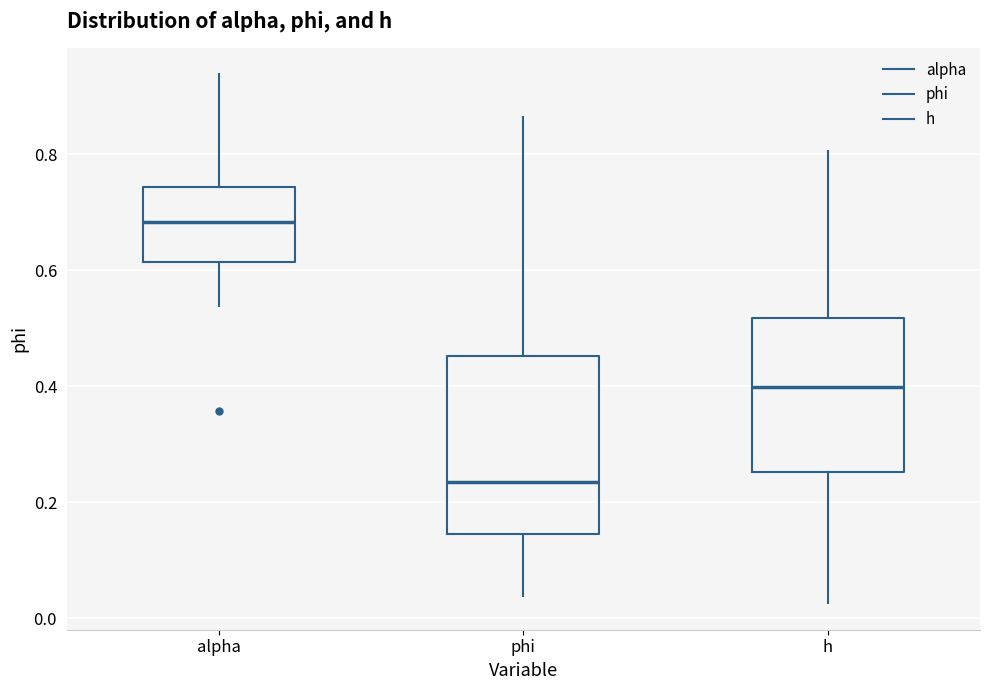

Which box's median line is the highest?

alpha